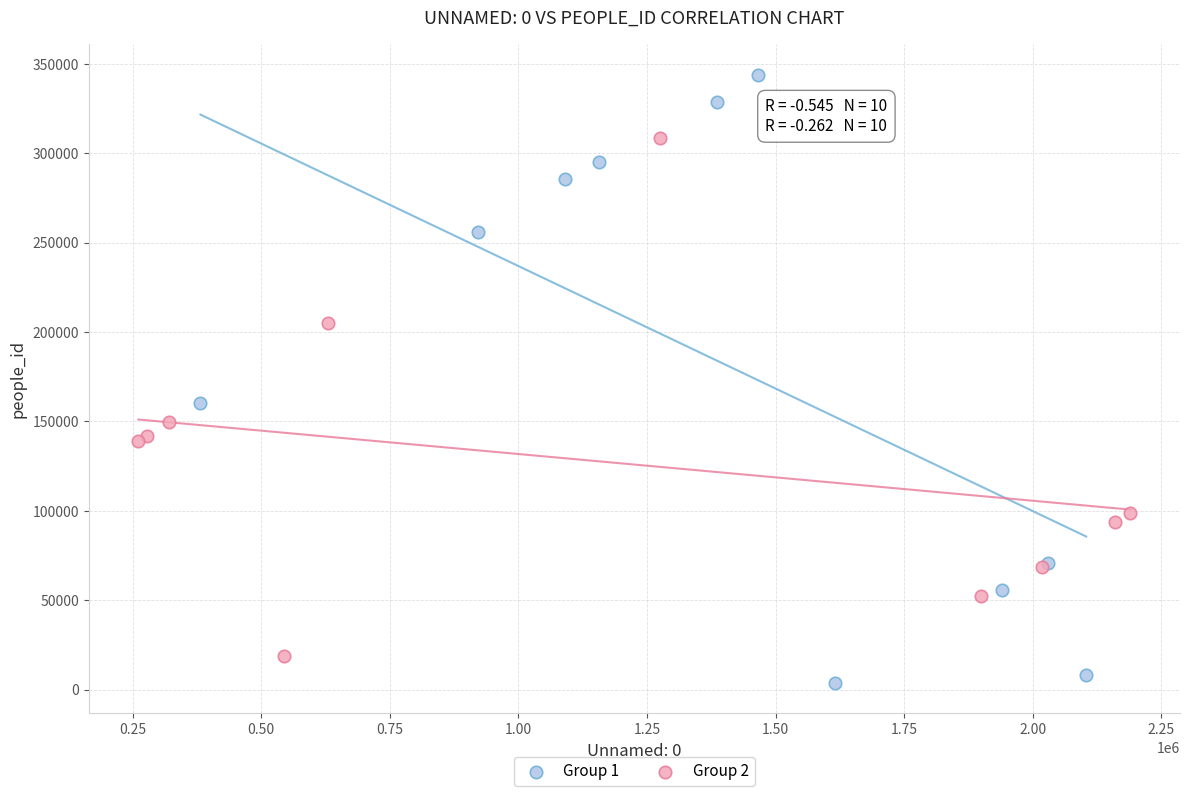

Which series reaches the minimum Y coordinate?

Group 1